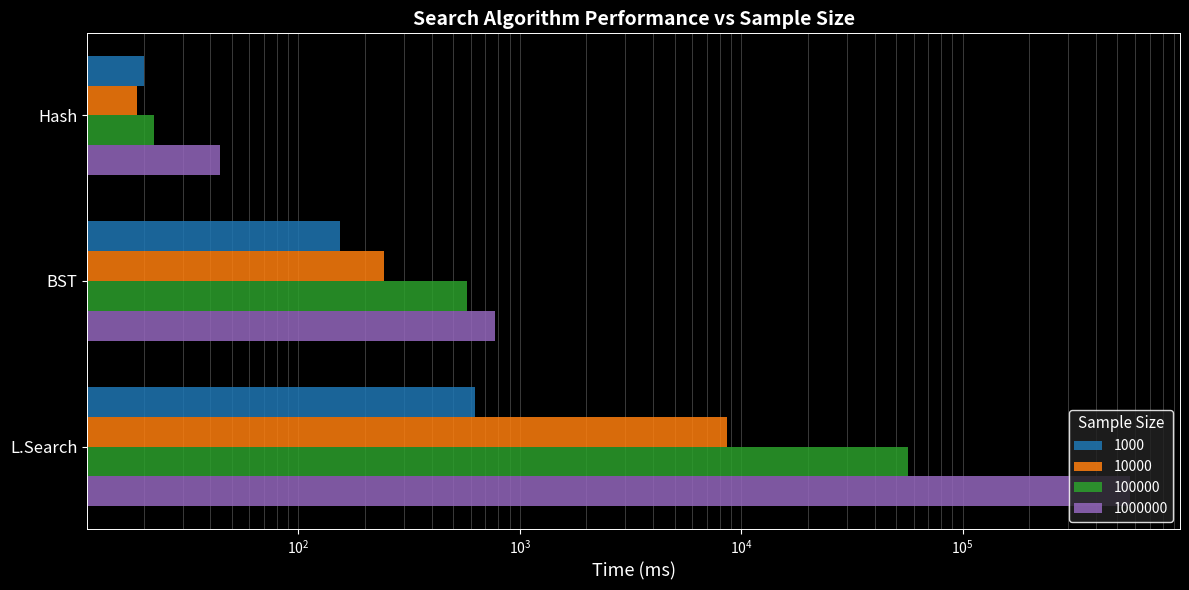

Count the number of categories in the chart.

3